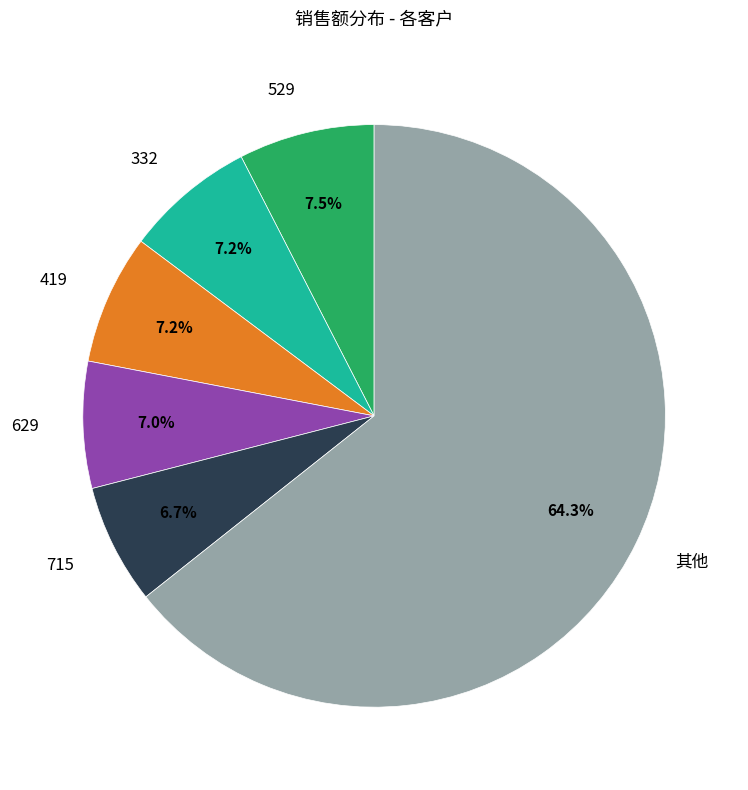

Is there a majority slice in this chart?

Yes